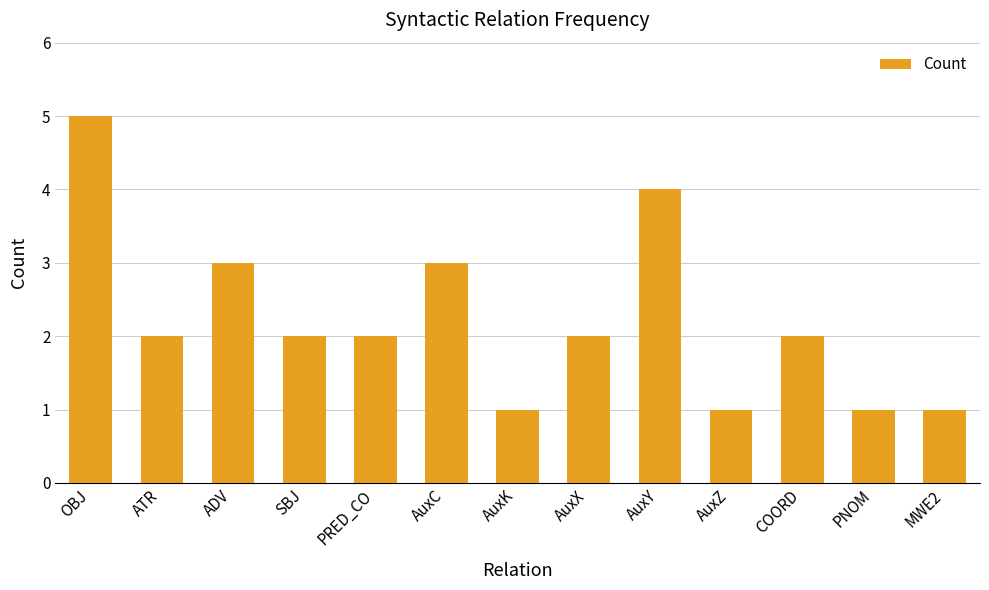

What is the label of the 12th bar from the left?

PNOM